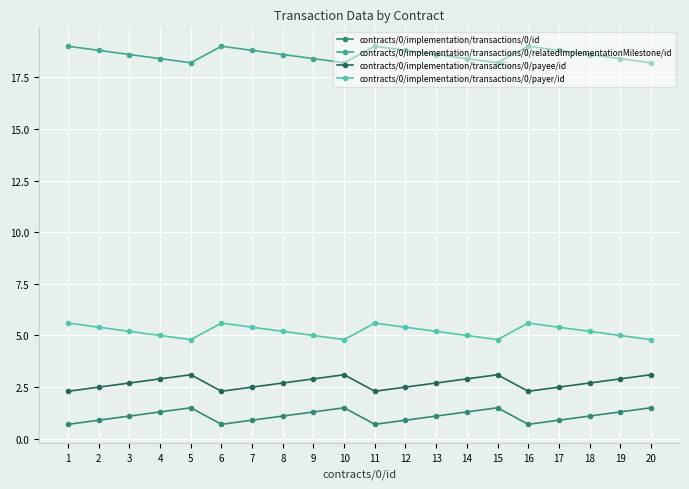

What is the minimum value for contracts/0/implementation/transactions/0/payee/id?

2.3